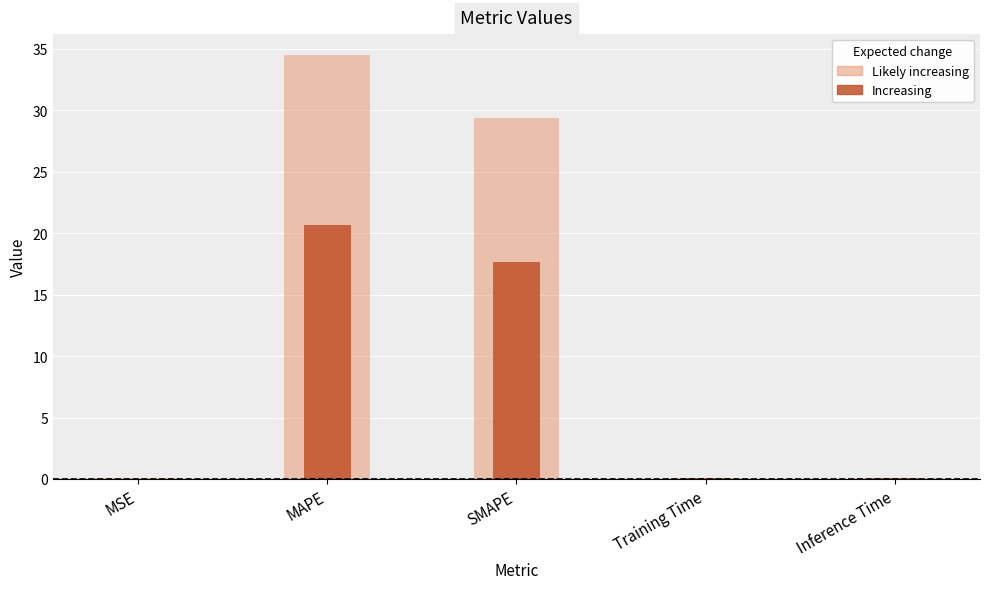

What is the sum of all col_1 values?

38.5